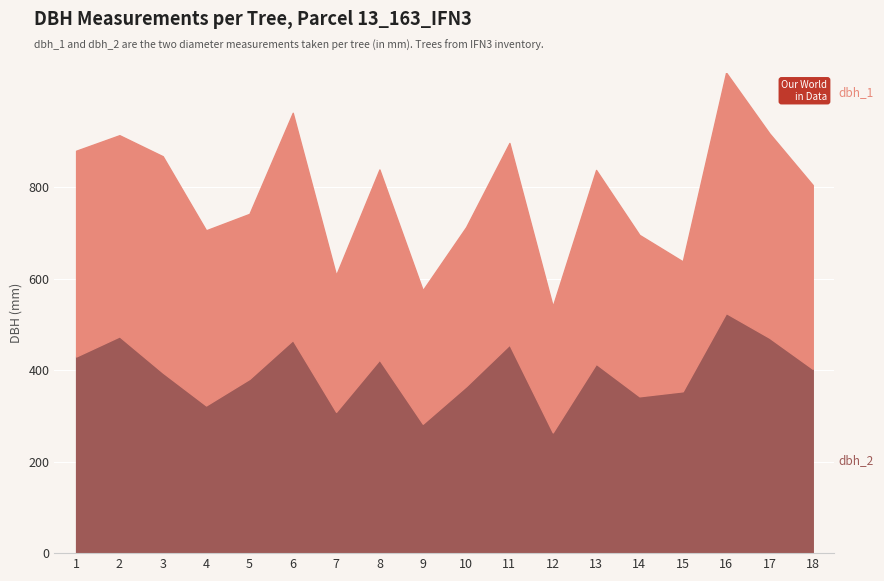

What is the total value across all series at 18?

805